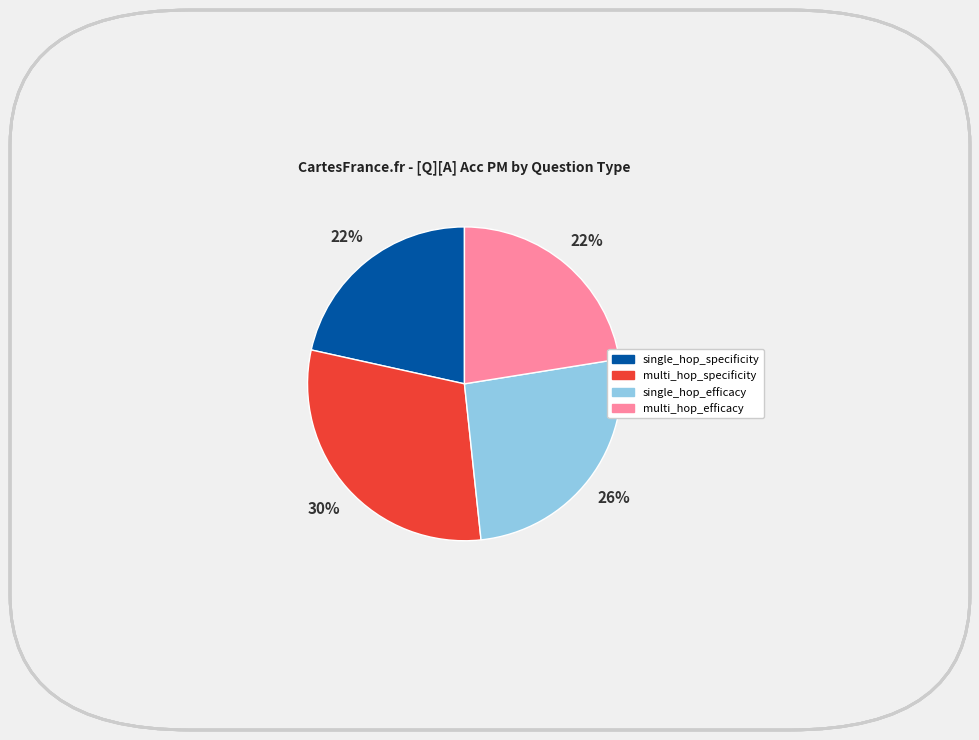

What is the largest slice in the pie chart?

multi_hop_specificity